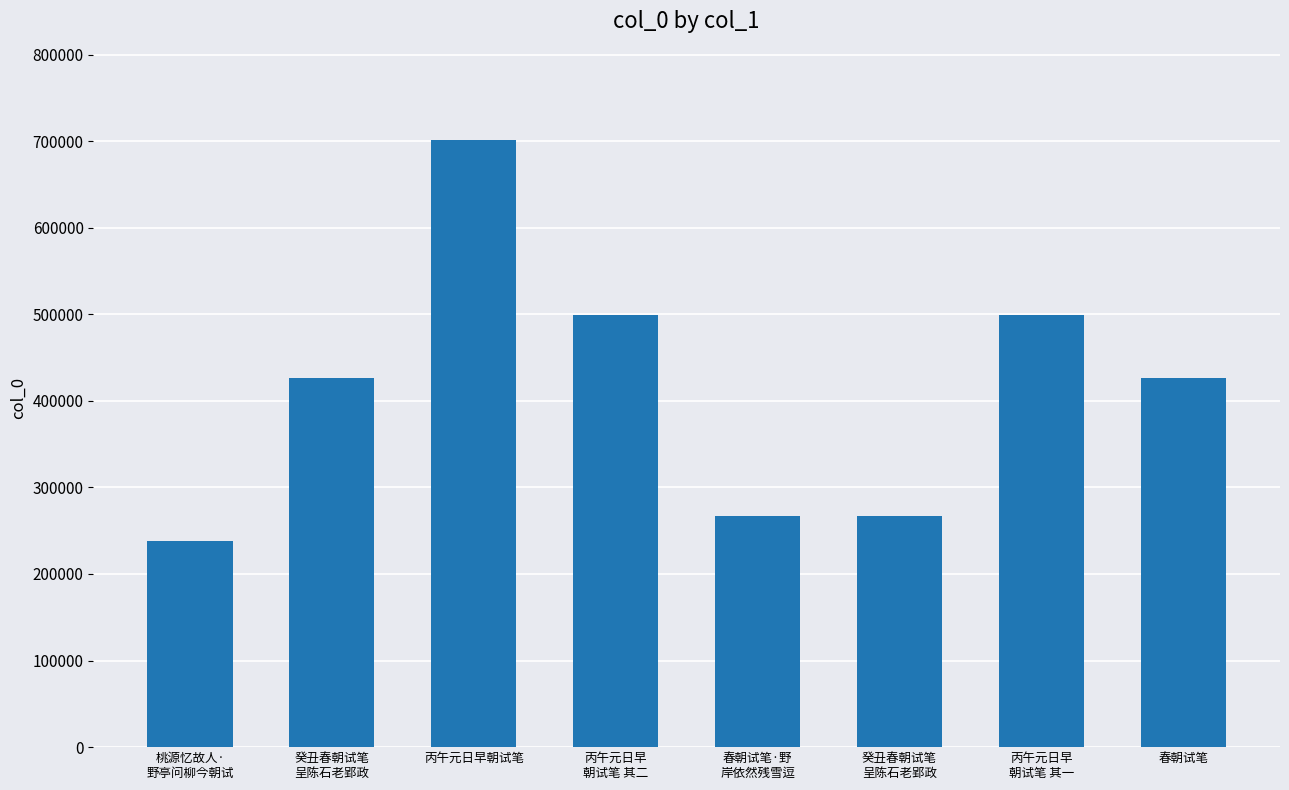

How many data points are less than 426246?

4